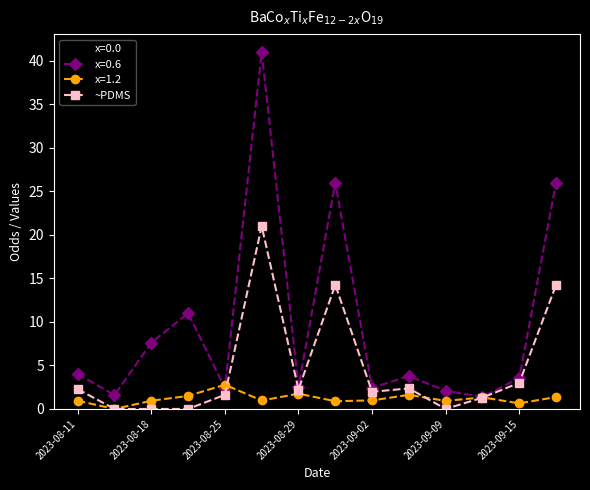

What is the value of the x=0.6 point at the 12th from the left?

1.4